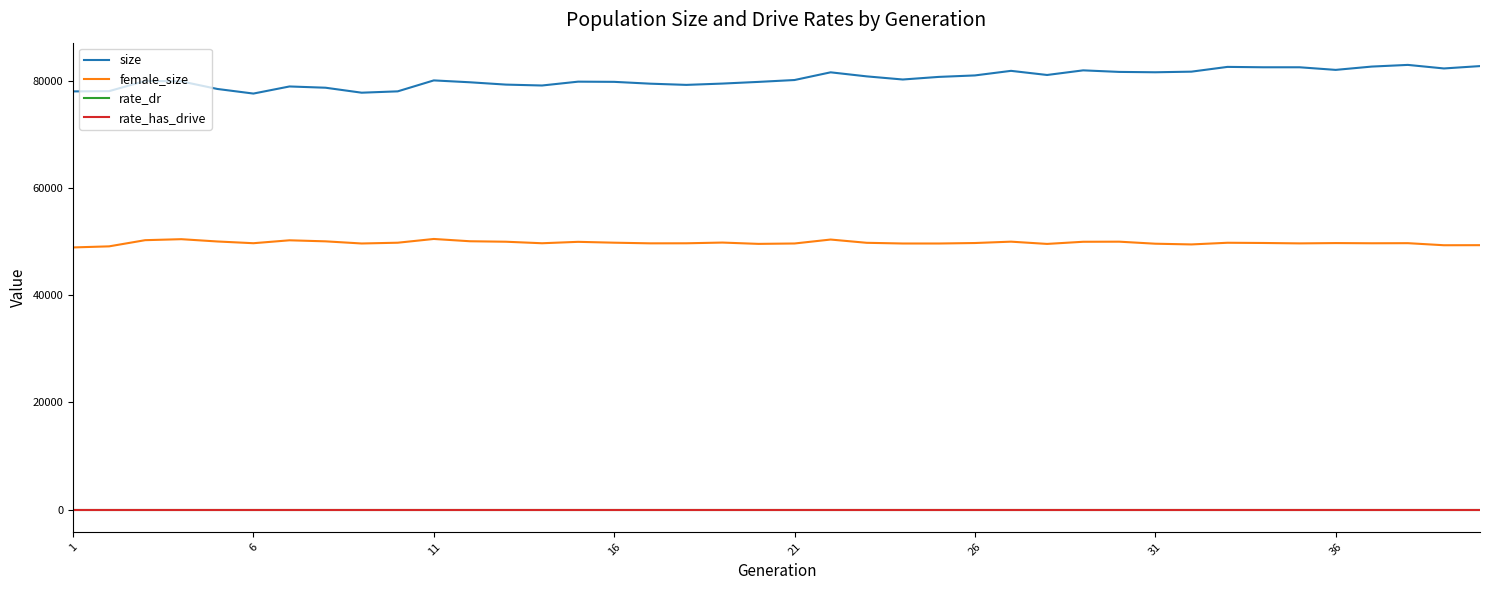

What is the greatest value displayed?

82986.0